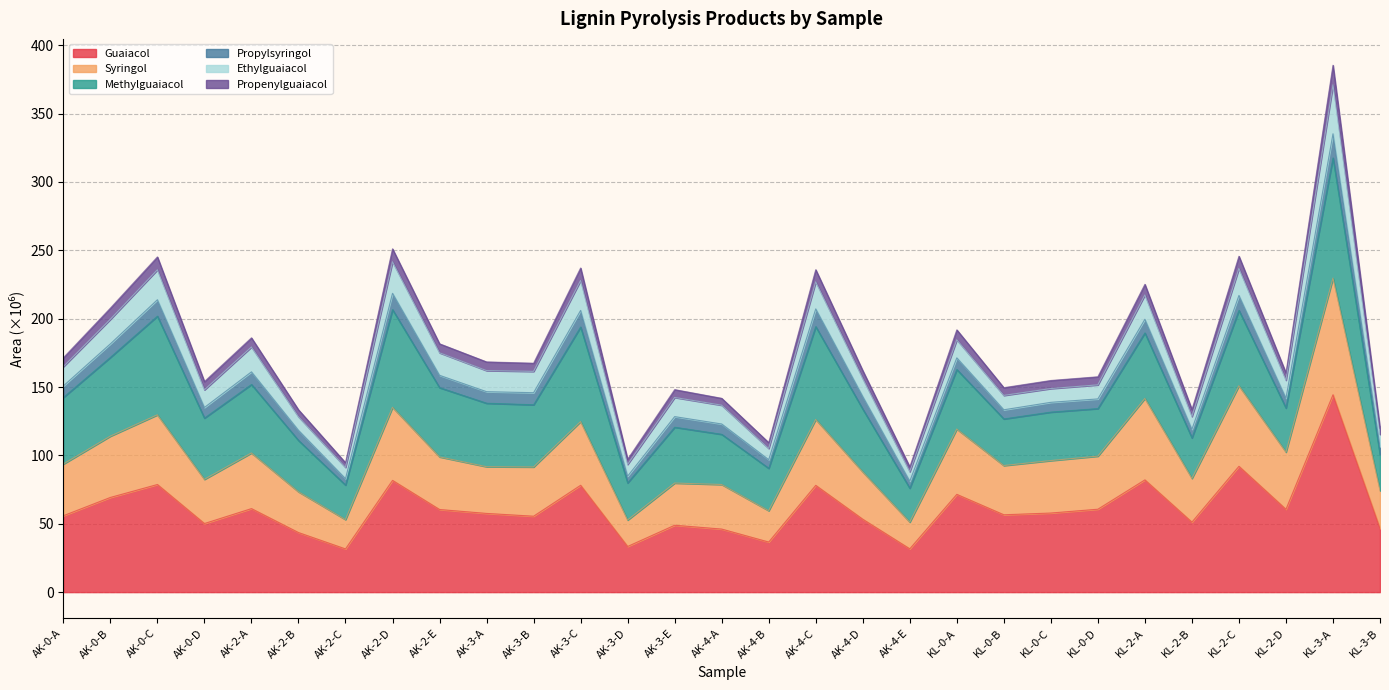

Which category has the highest value in the Guaiacol series?

KL-3-A